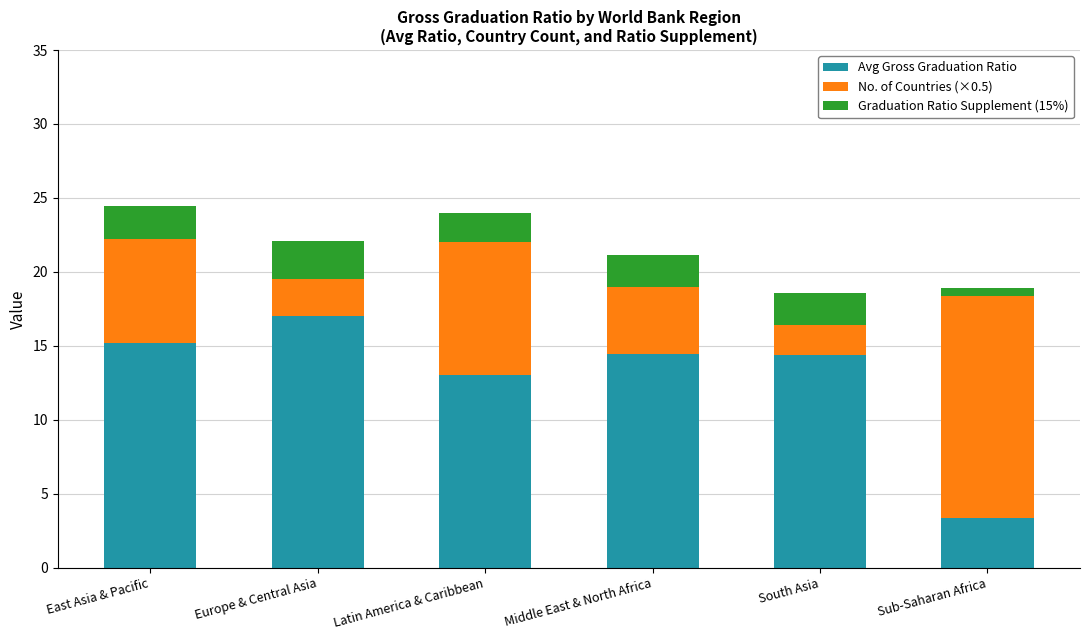

What is the total value across all series at South Asia?

18.6